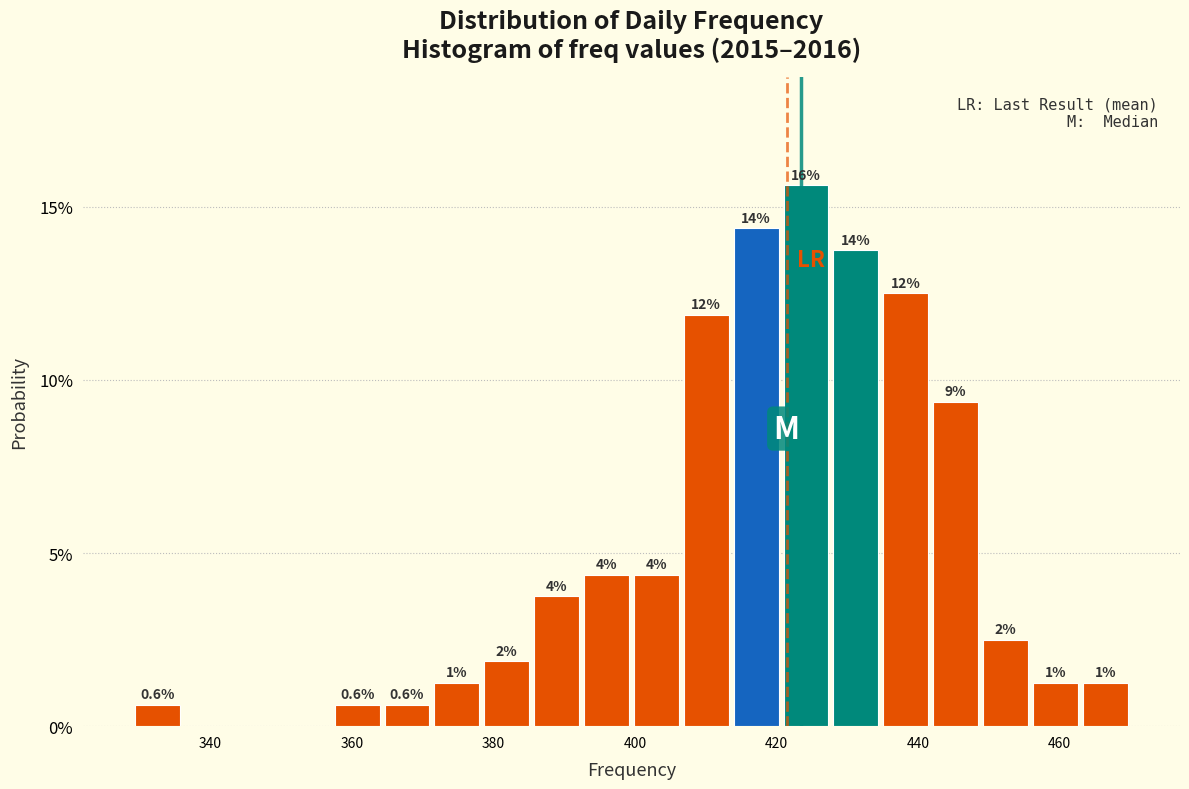

Read against the x-axis, roughly where is the centre of the tallest bar?

424